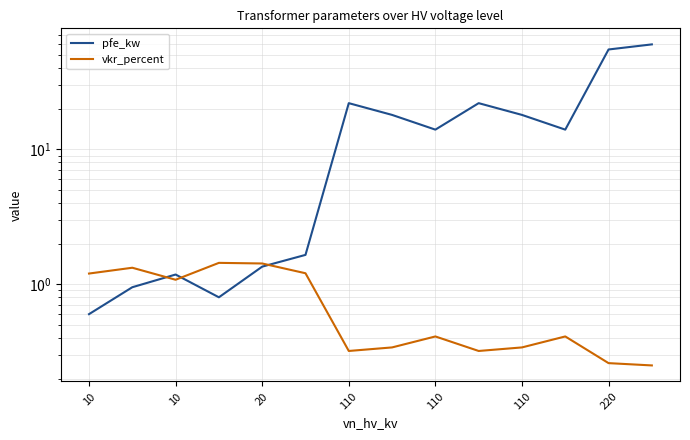

What value does the pfe_kw series have at 10?

1.2